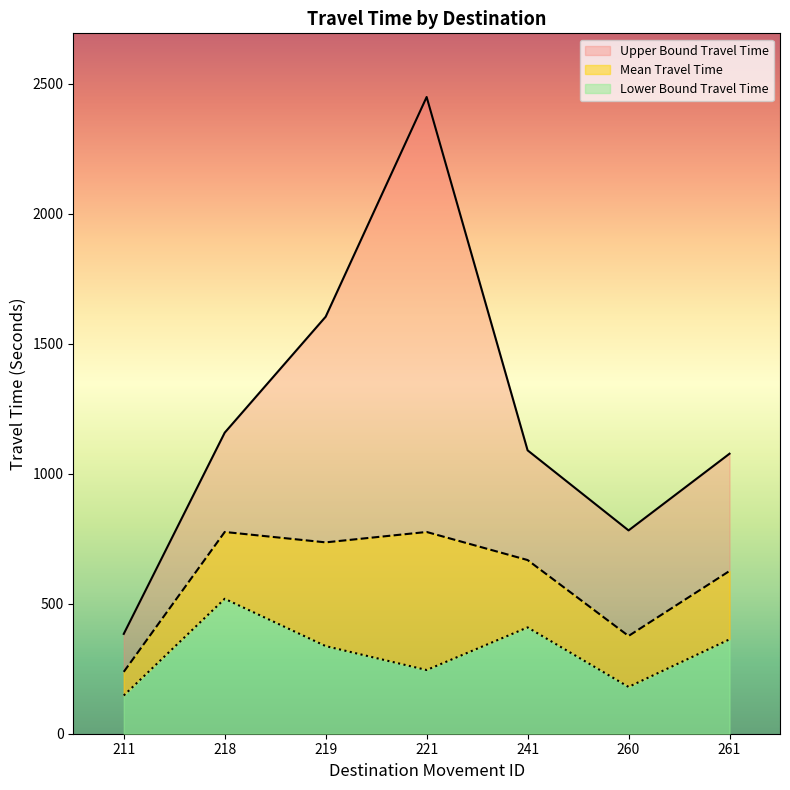

Which series has the widest spread of values?

Upper Bound Travel Time